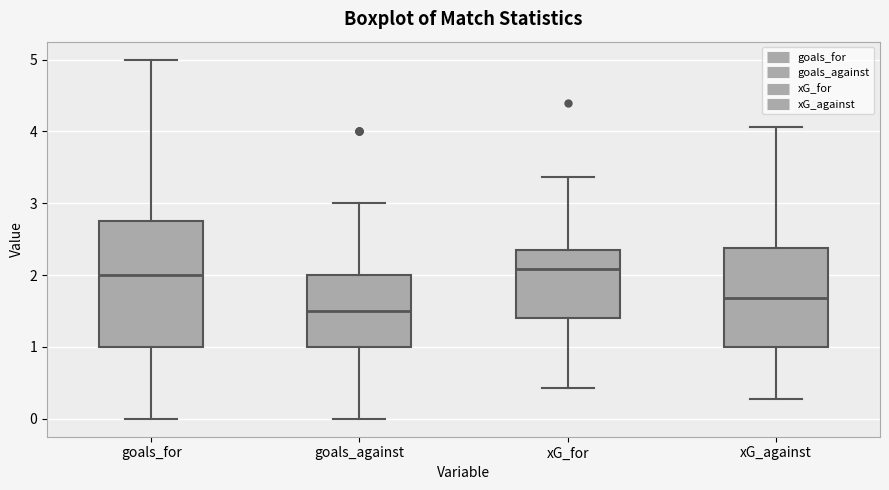

Reading left to right, read every box against the y-axis: the position of its median line, the range the box covers, and the ends of its whiskers. The values are not printed on the chart, so give them approximately, as read against the axis.

goals_for: median 2.0, box 1.0 to 2.8, whiskers 0.0 to 5.0
goals_against: median 1.5, box 1.0 to 2.0, whiskers 0.0 to 3.0
xG_for: median 2.1, box 1.4 to 2.3, whiskers 0.4 to 3.4
xG_against: median 1.7, box 1.0 to 2.4, whiskers 0.3 to 4.1